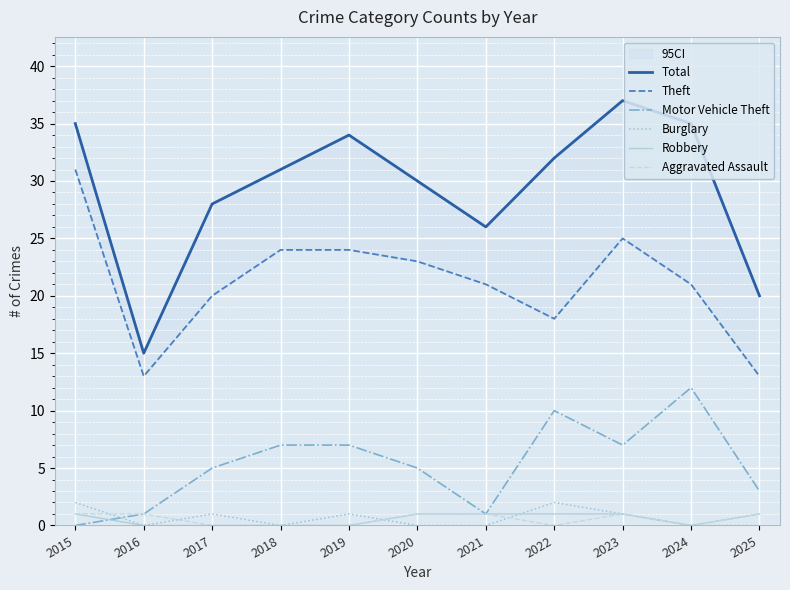

Read the Robbery value at 2022.

1